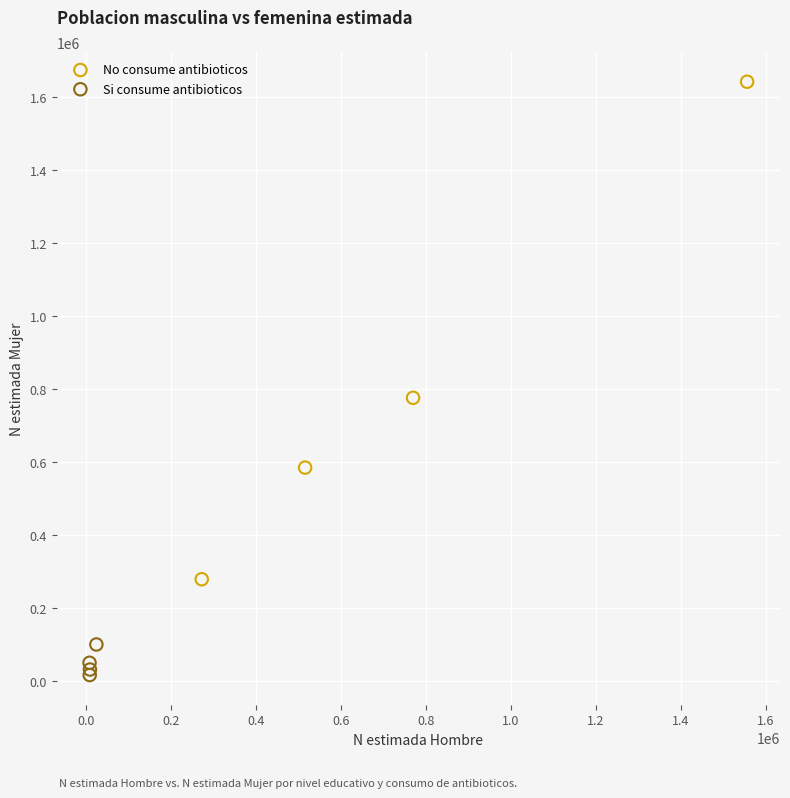

Which series reaches the maximum Y coordinate?

No consume antibioticos